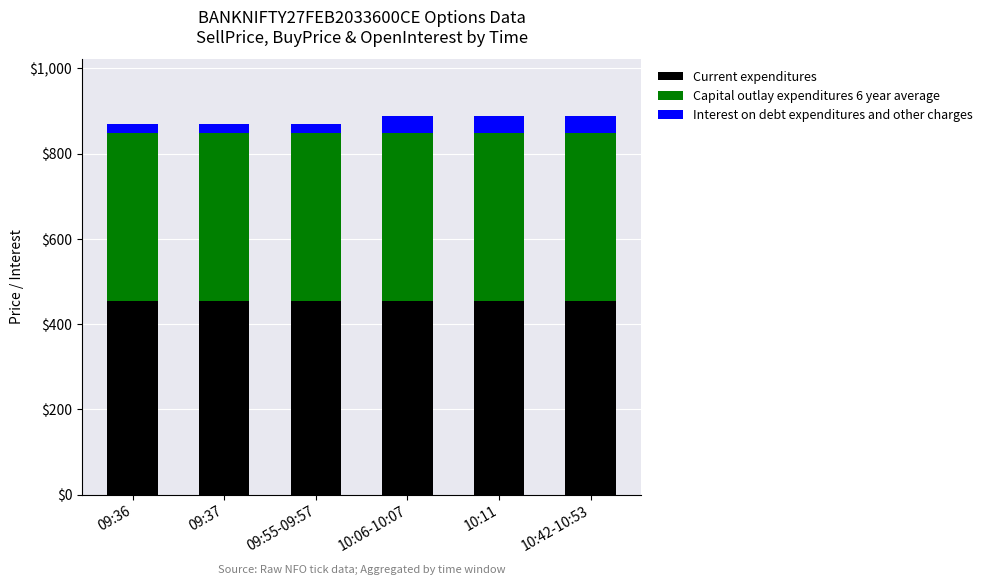

What is the sum of all Current expenditures values?

2721.0